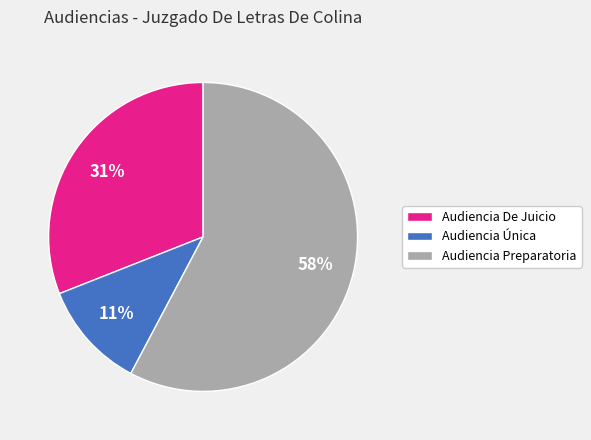

Is it true that Audiencia De Juicio is 31% of the pie?

True